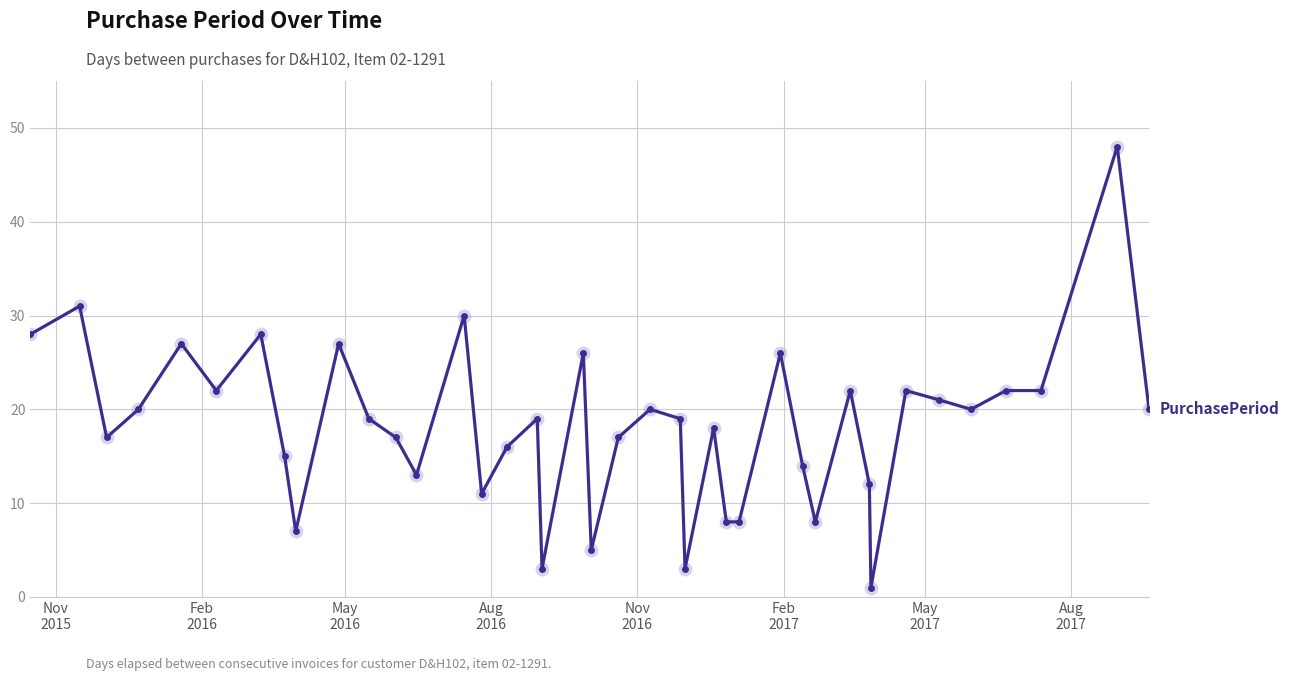

True or false: the data has more than 0 interior local peaks.

True